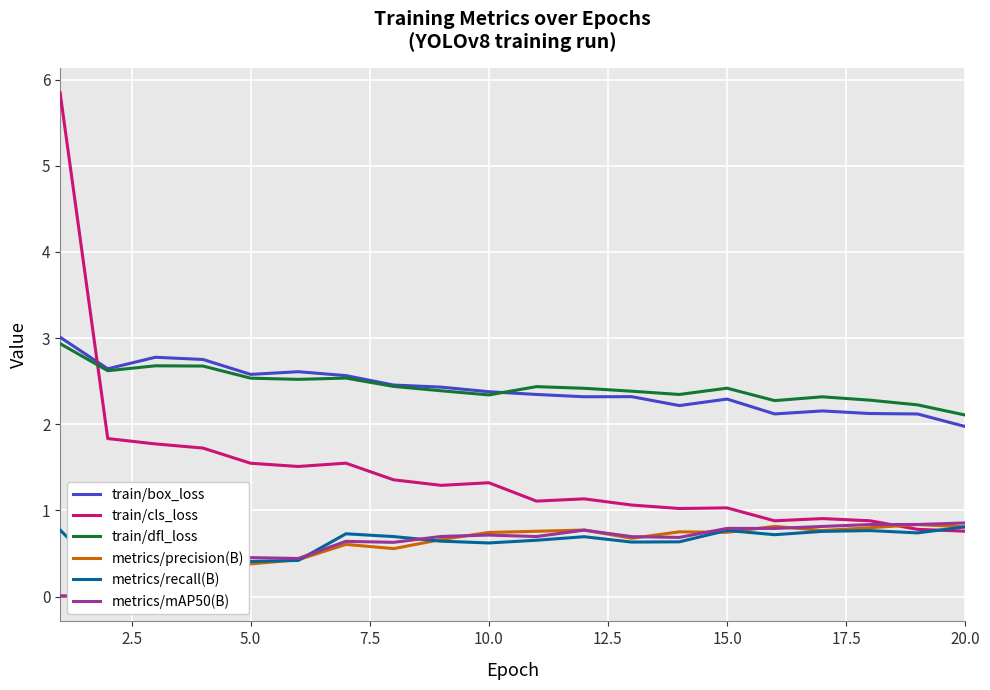

Is it true that train/cls_loss equals 1.0 at 15.0?

True